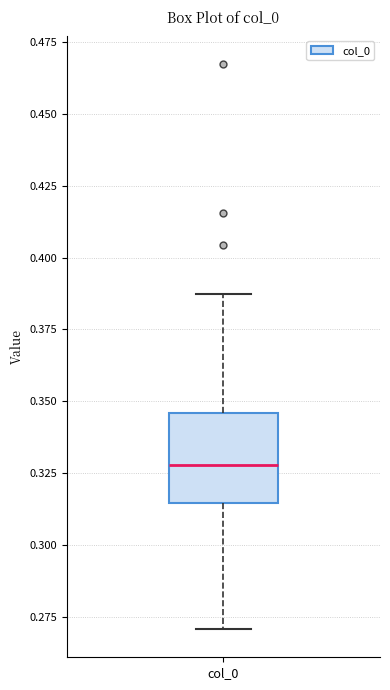

Transcribe this box plot: give where the median line is, the range the box spans, and where the two whiskers end, as read against the y-axis. The values are not printed on the chart, so give them approximately, as read against the axis.

median 0.330, box 0.315 to 0.345, whiskers 0.270 to 0.385